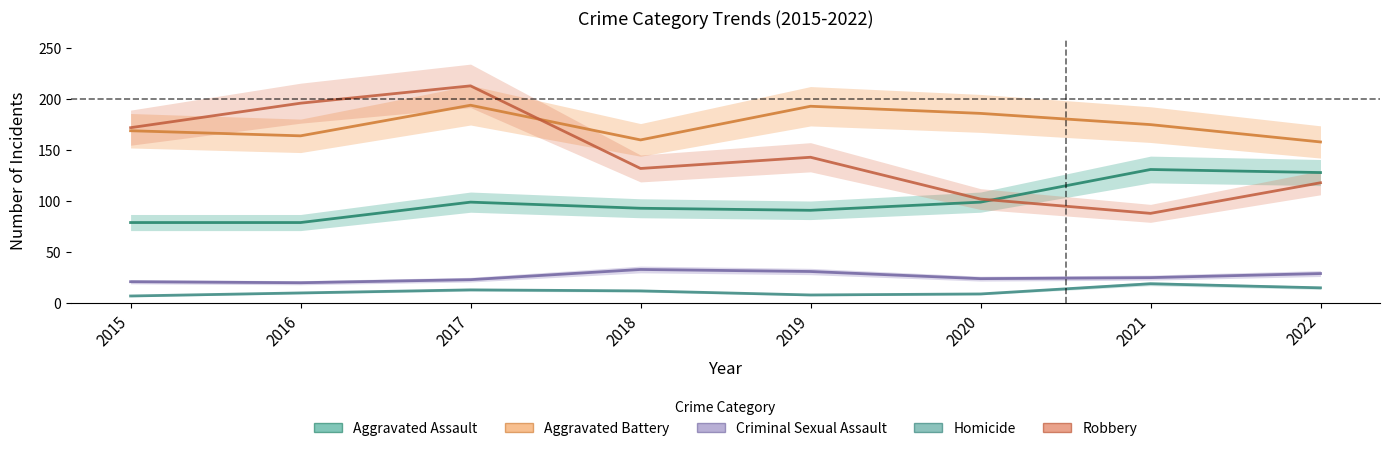

Is it true that Aggravated Assault equals 225 at 2021?

False